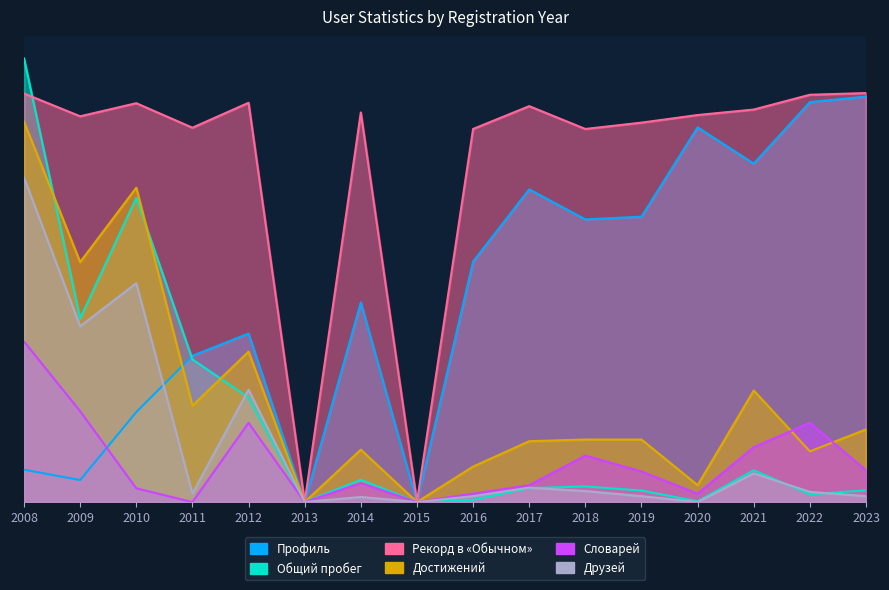

True or false: Общий пробег has more than 0 points higher than both neighbors.

True